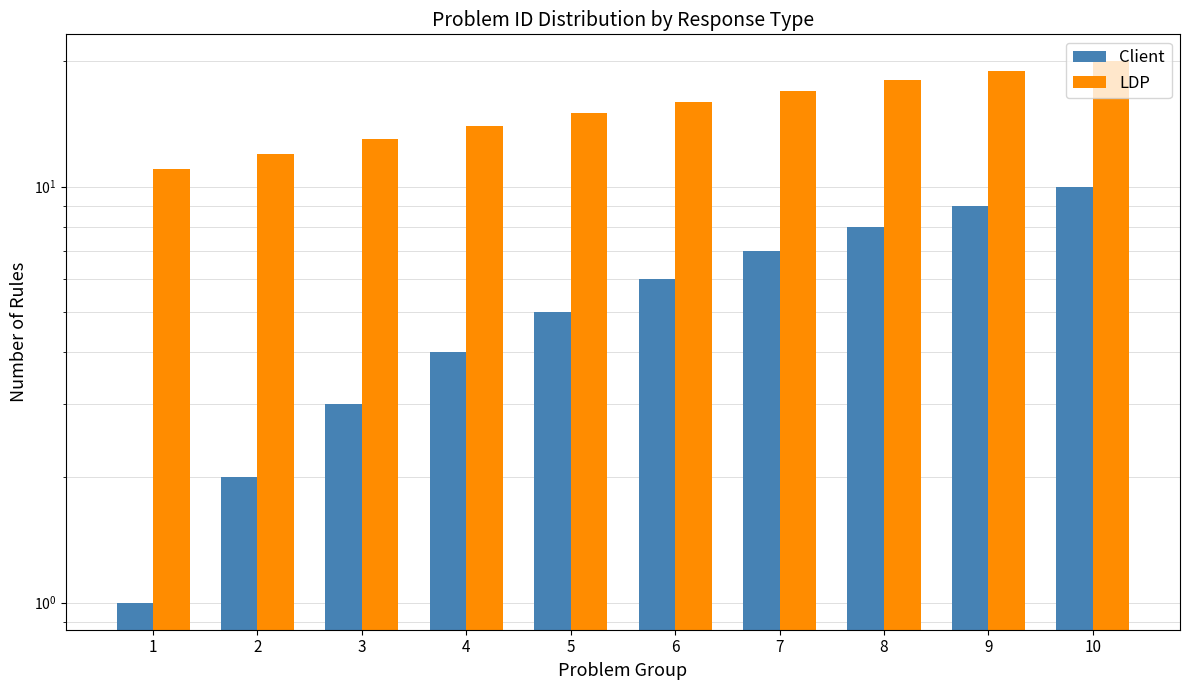

True or false: Client has a value of 2 at 1.

False